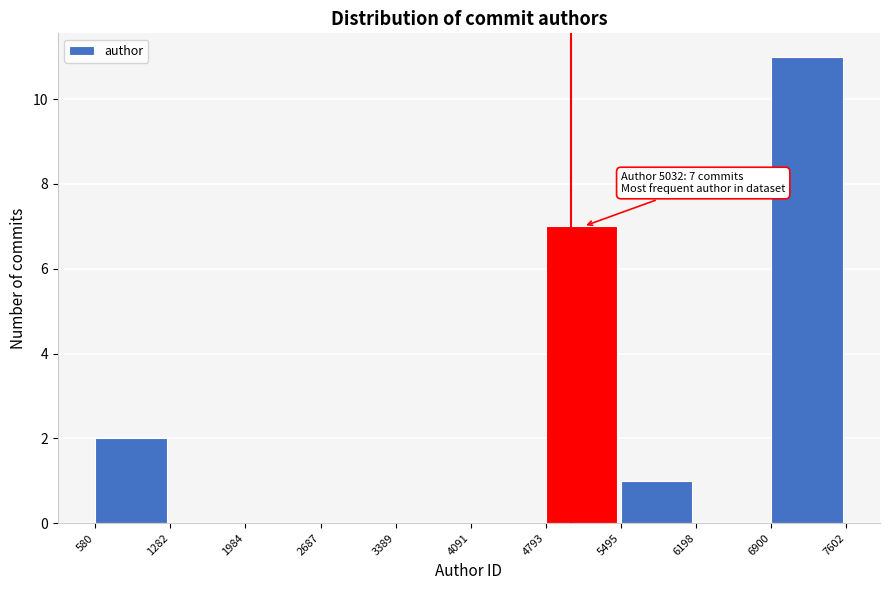

Over which range of the x-axis is the bar tallest?

6900 to 7602